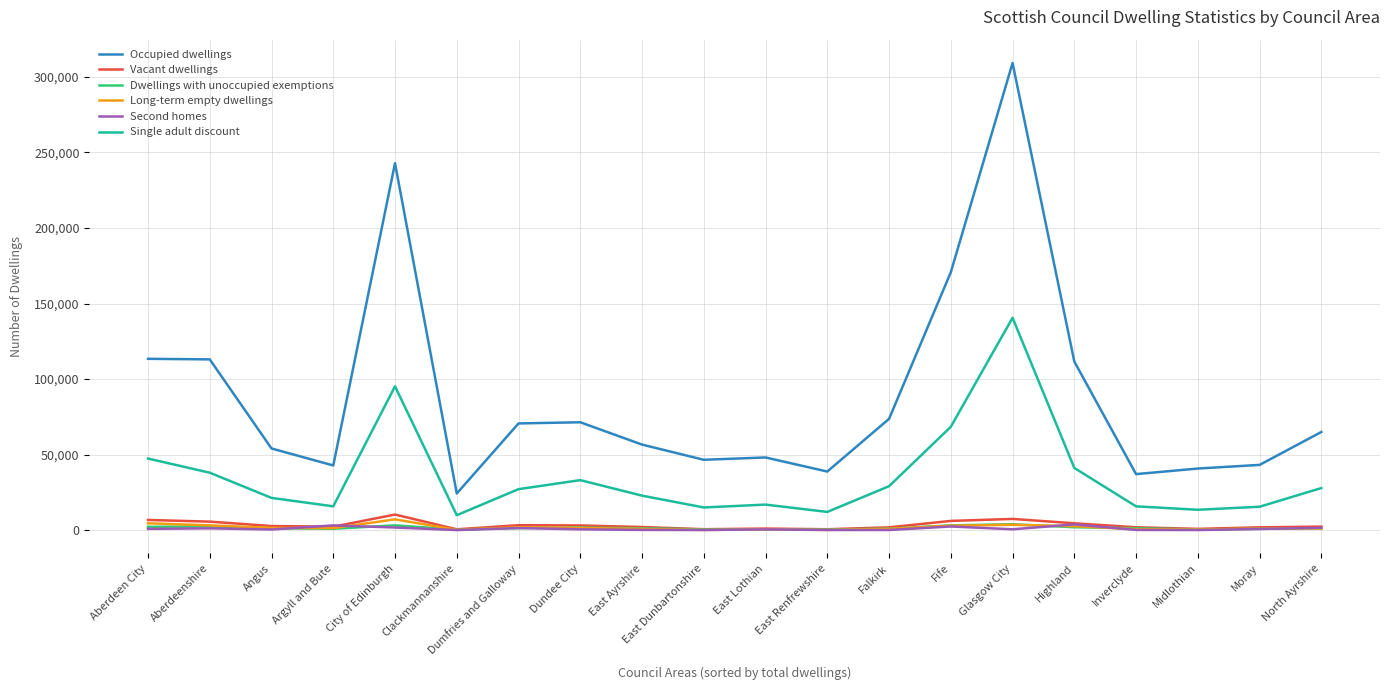

At which category does the chart reach its peak across all series?

Glasgow City